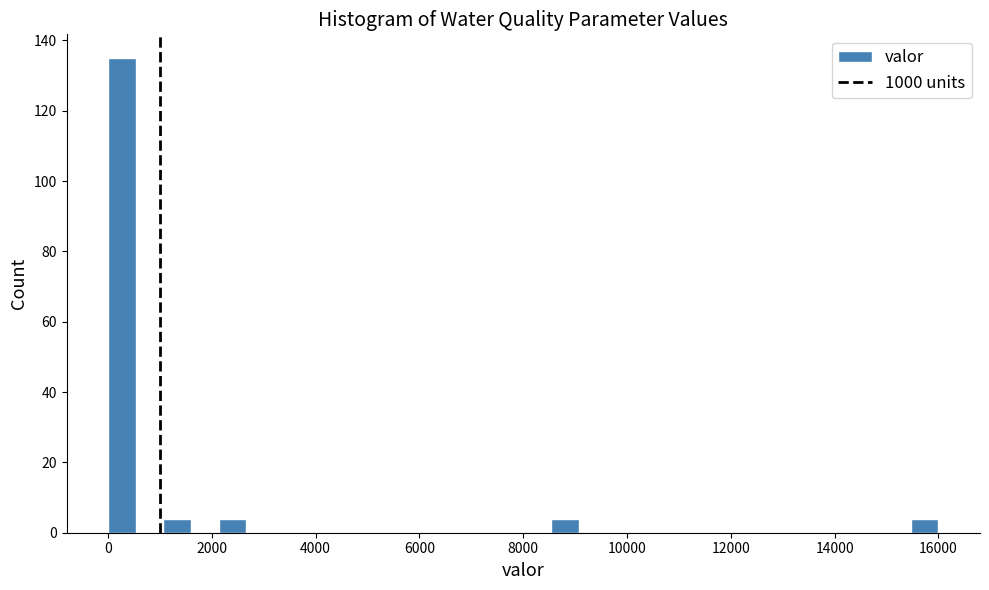

Read against the x-axis, roughly where is the centre of the tallest bar?

200